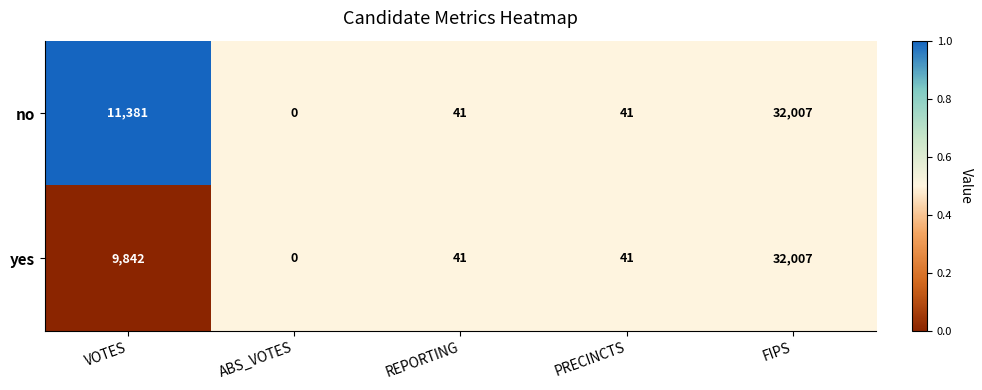

At which category does the chart reach its peak across all series?

FIPS